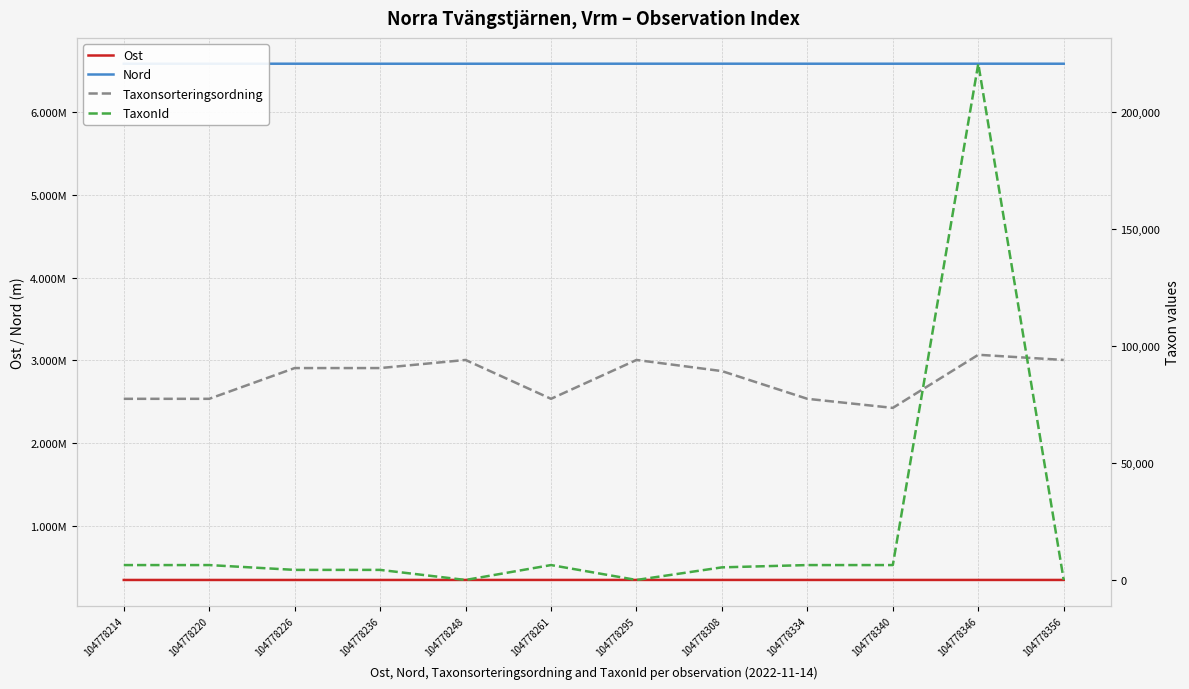

How many interior local peaks does the Nord series have?

2